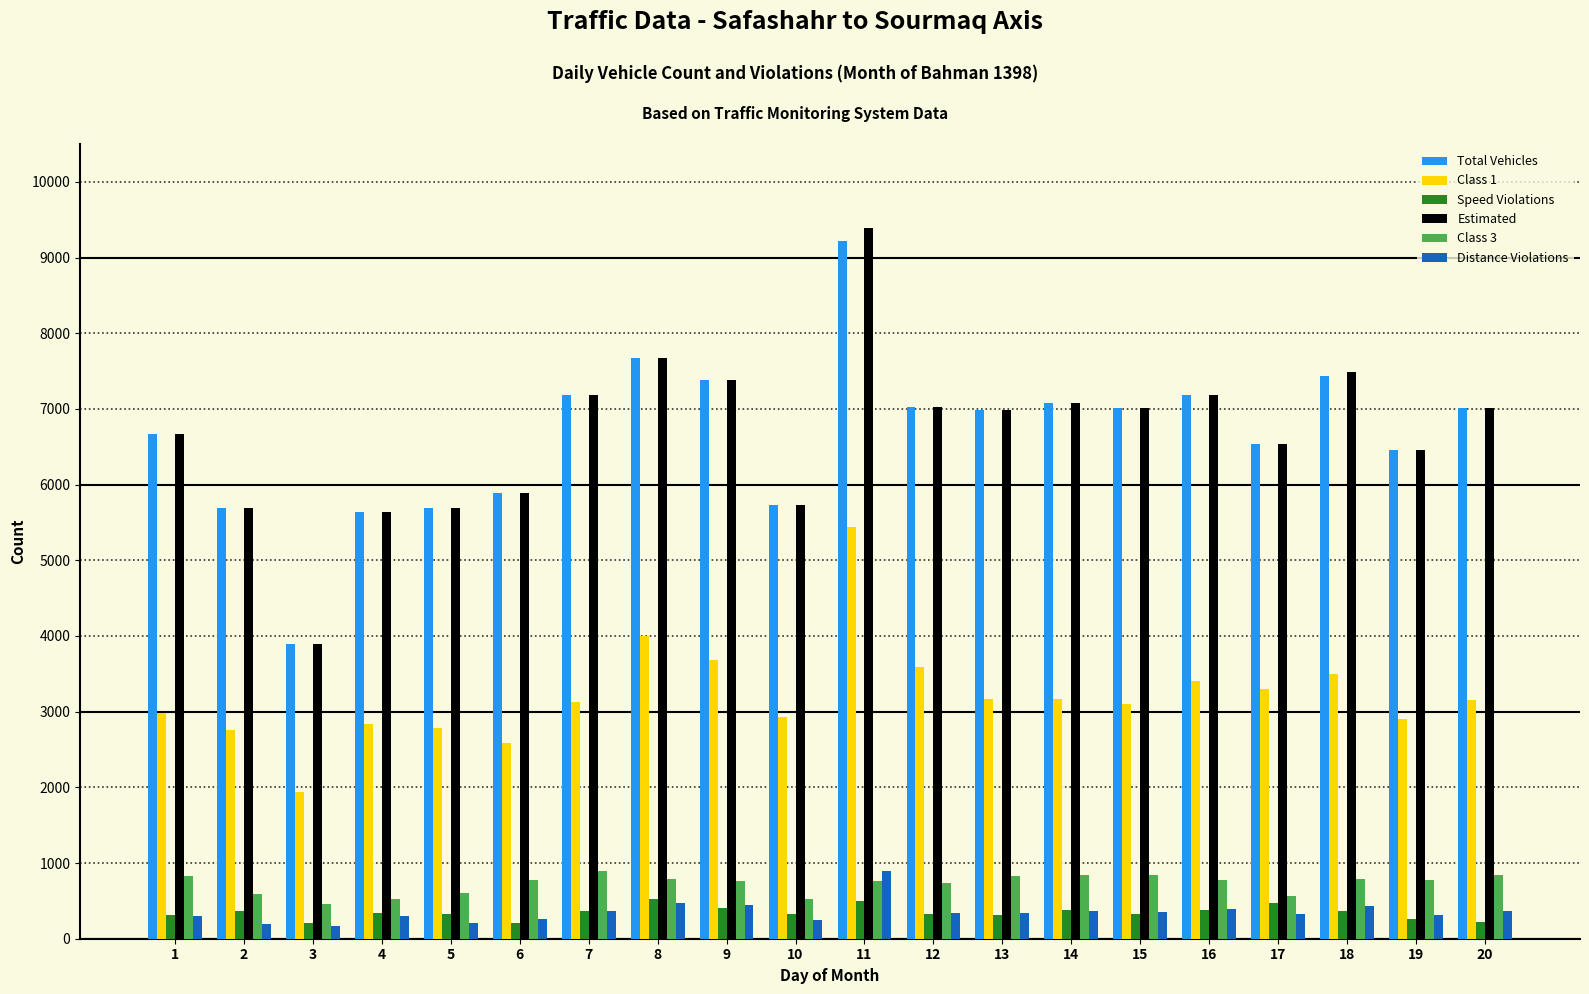

At which category is the sum across all series the highest?

11